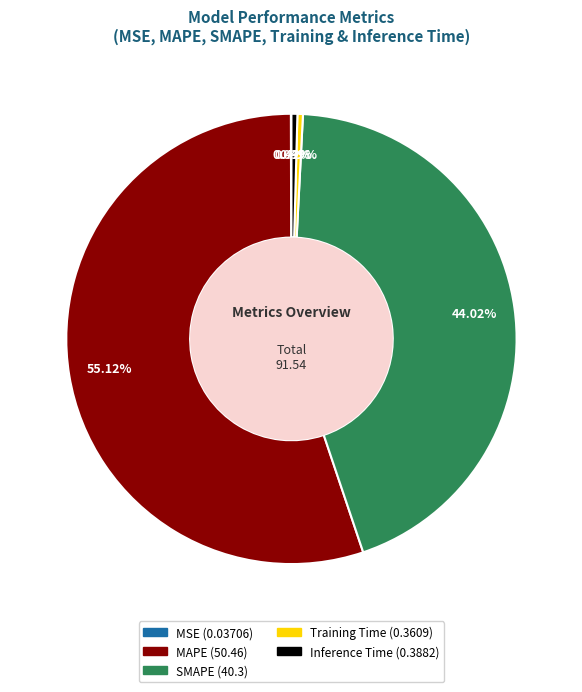

Which category has the biggest portion of the pie?

MAPE